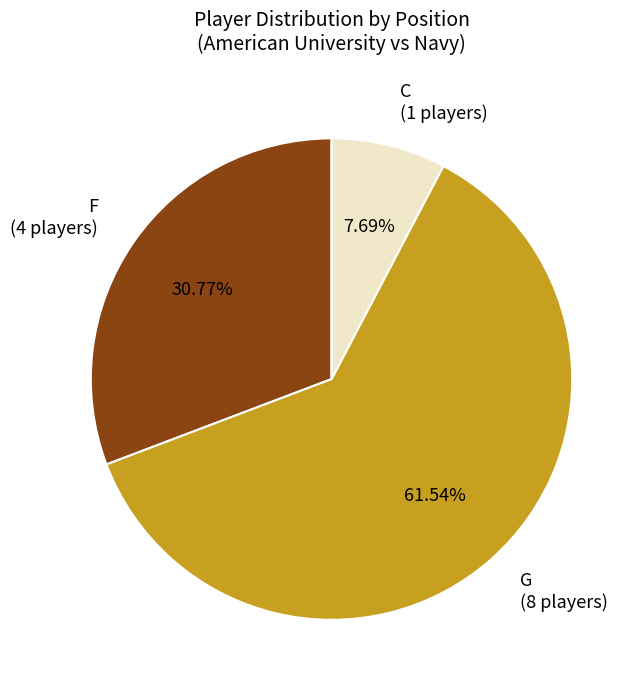

Count the number of slices in the pie.

3